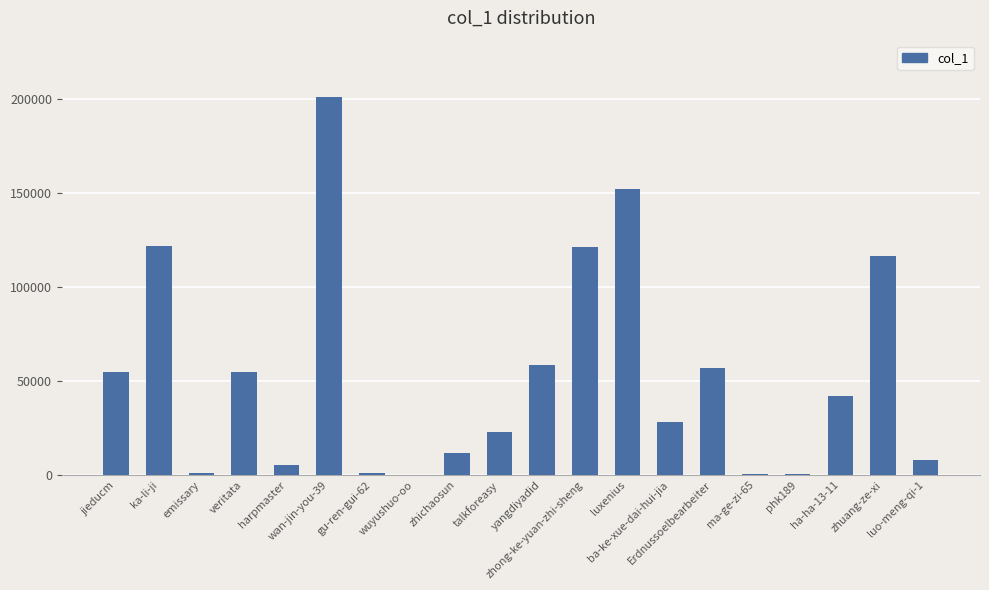

What is the sum of all values?

1059267